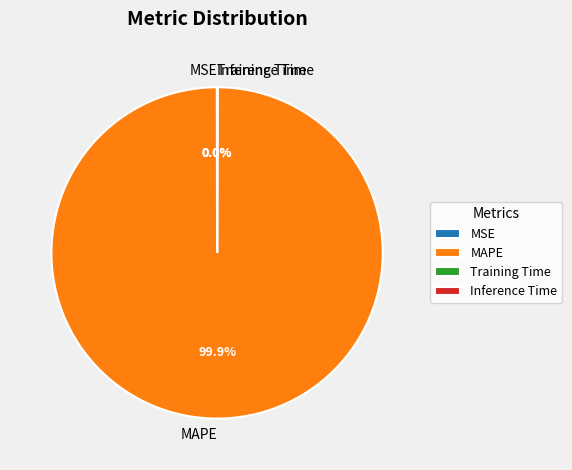

Which category has the biggest portion of the pie?

MAPE